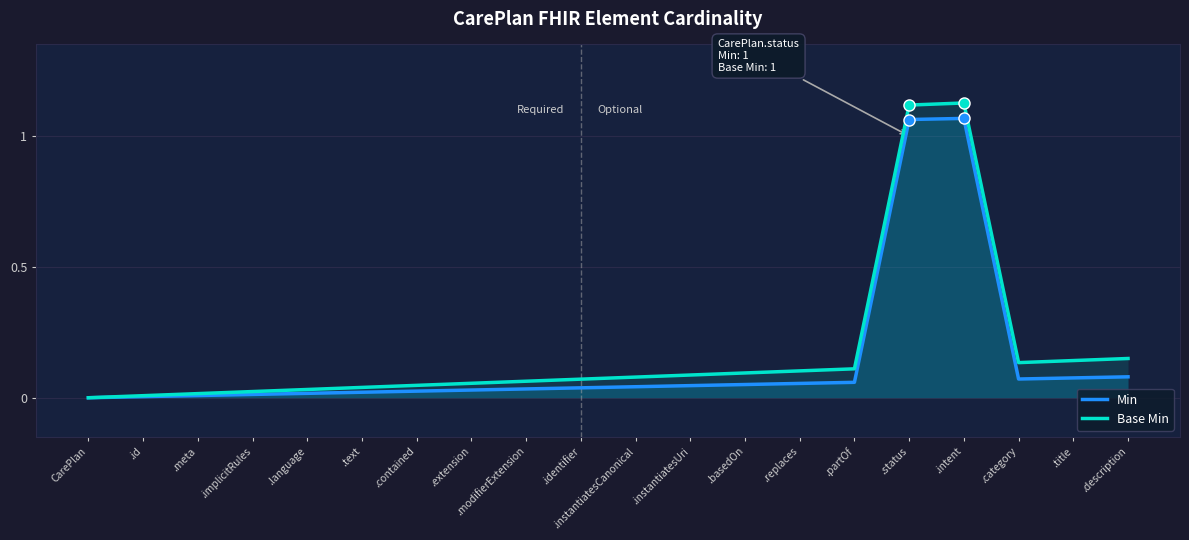

What is the average value of the Base Min series?

0.2